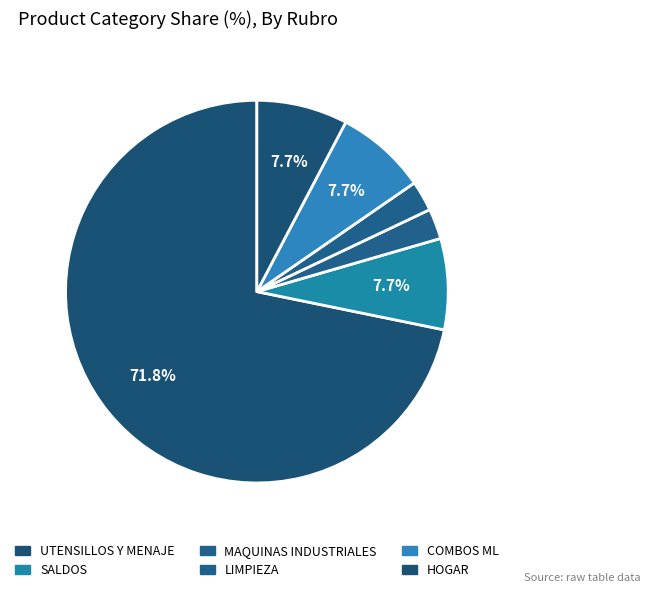

Approximately how many times larger is the value at COMBOS ML compared to HOGAR?

1.0